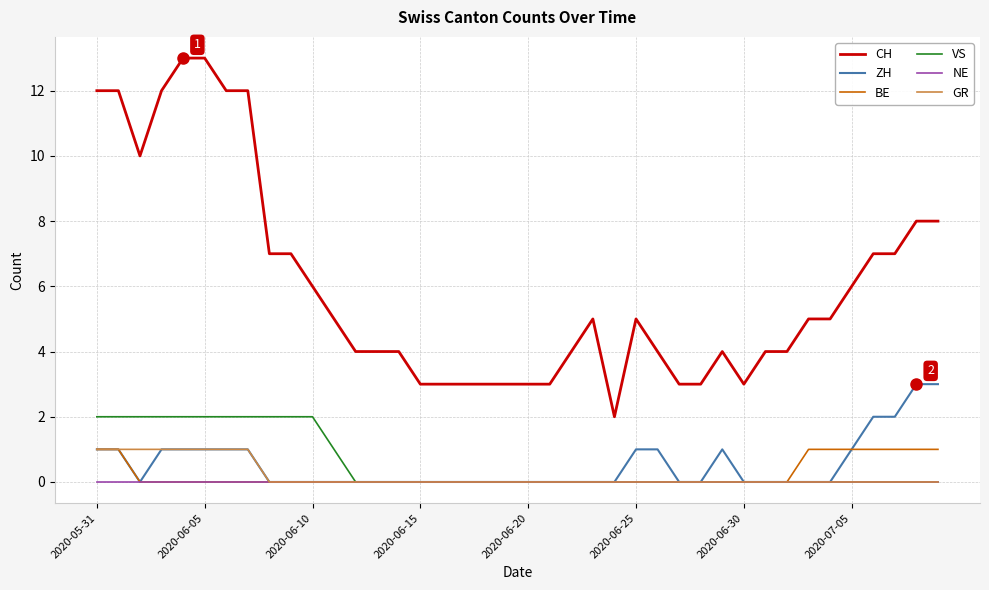

Which series has the widest spread of values?

CH